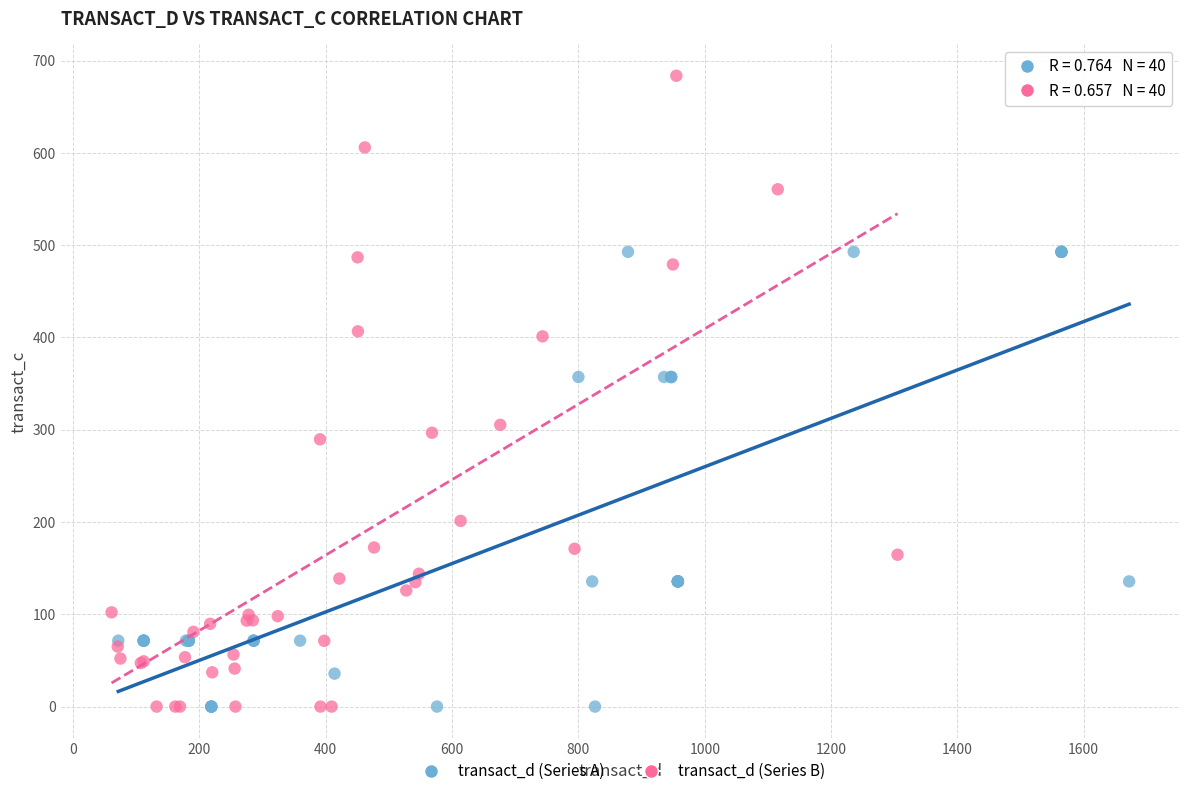

Which series has the largest Y range (max minus min)?

transact_d (Series B)